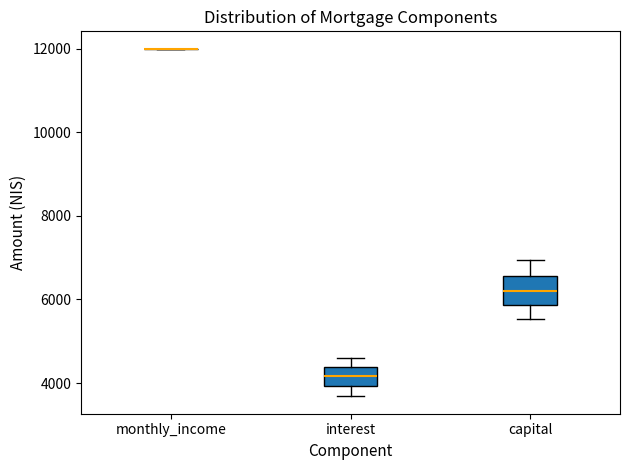

Where is the upper edge of the box for capital on the y-axis? The values are not printed on the chart, so give them approximately, as read against the axis.

6600